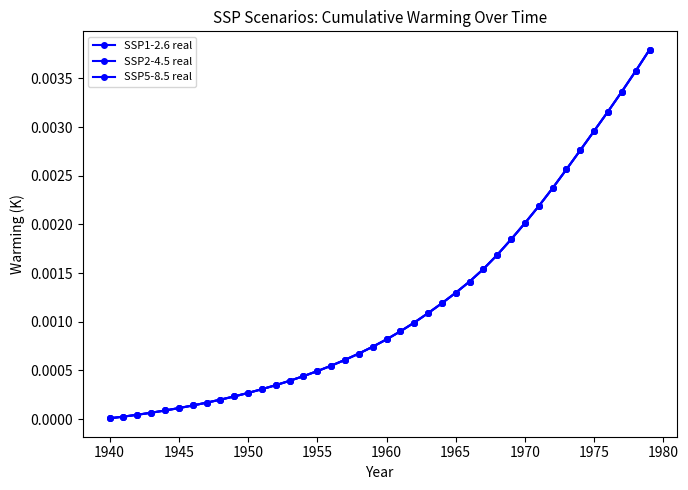

Does the chart have visible grid lines?

No